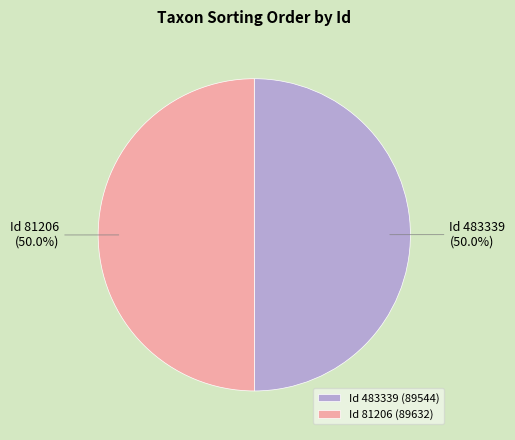

What portion of the pie excludes Id 81206?

50.0%